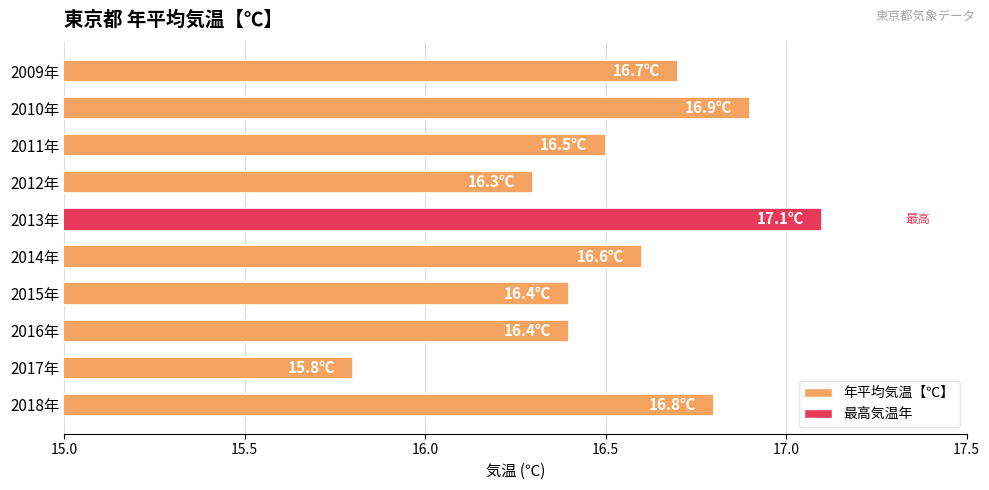

Count the number of categories in the chart.

10